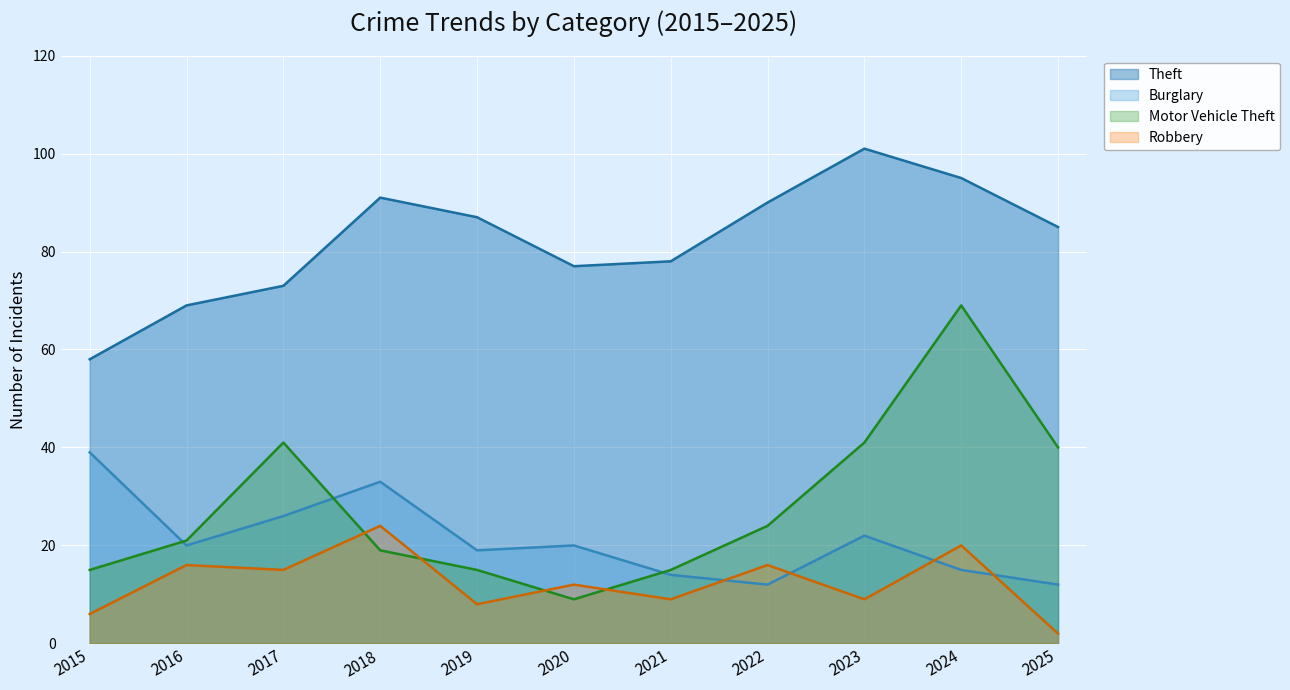

Is it true that Burglary equals 26 at 2017?

True